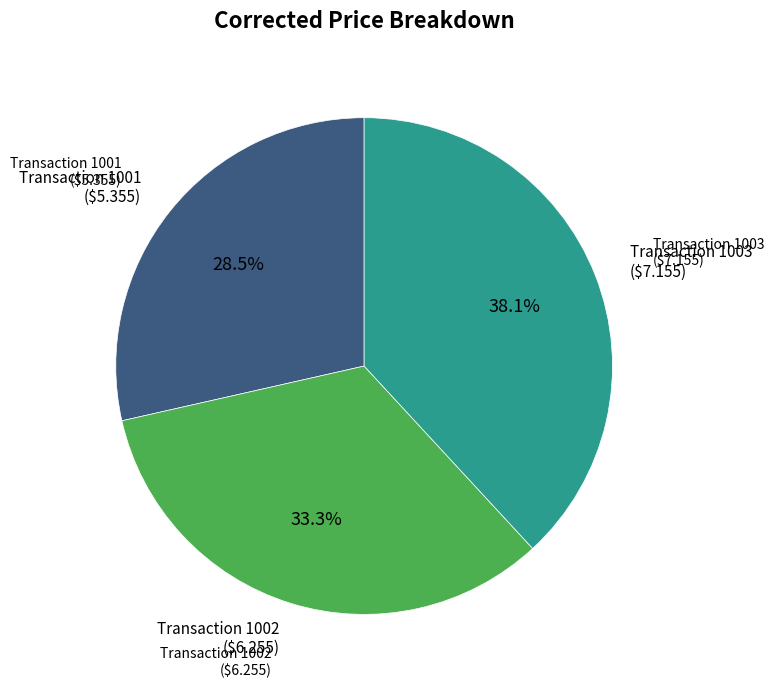

Is there a majority slice in this chart?

No